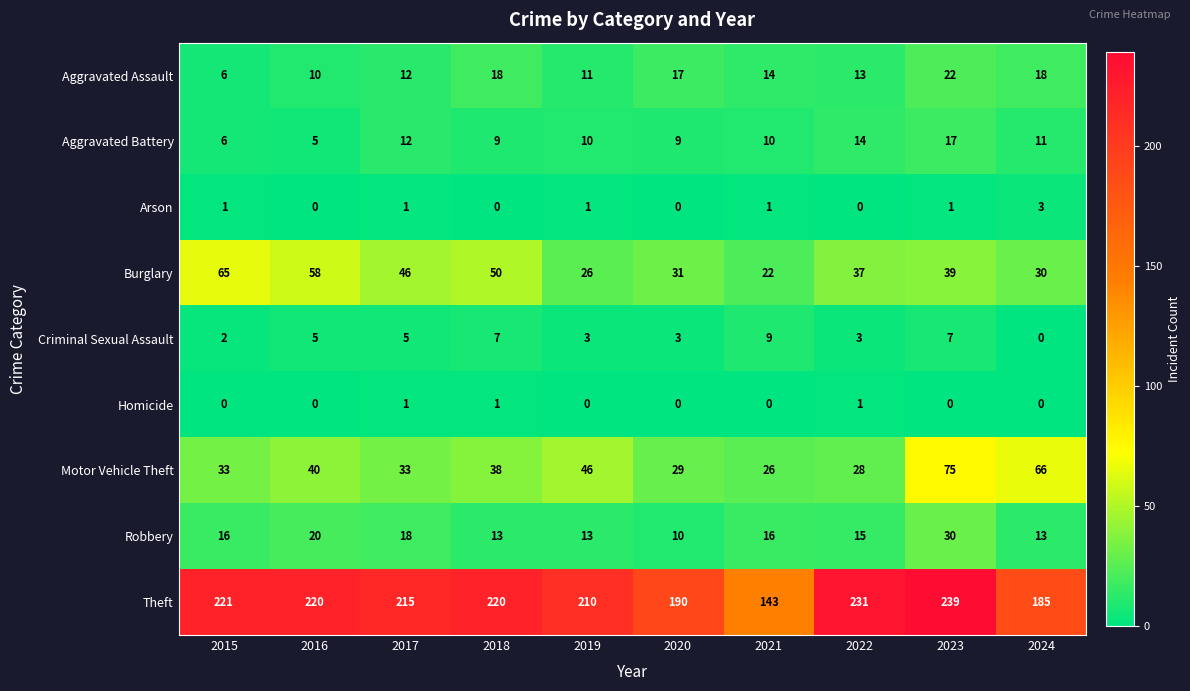

Which series has the largest total across all categories?

Theft